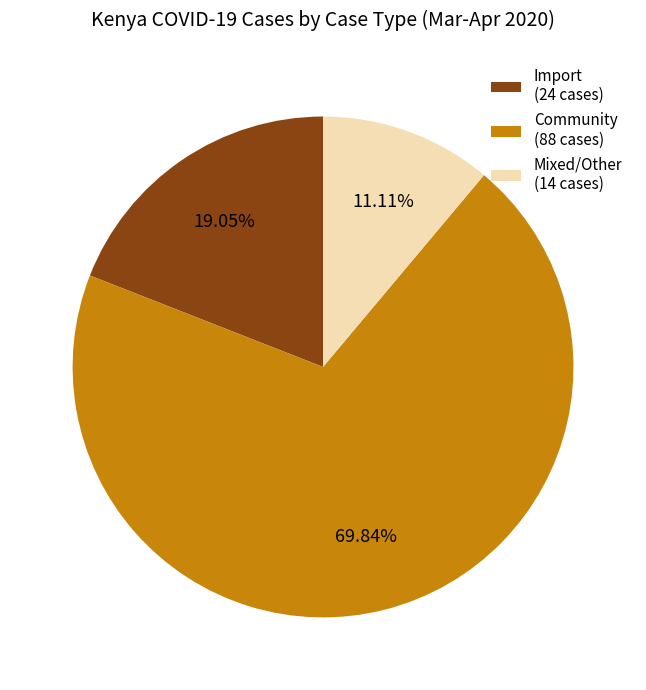

Count the number of slices in the pie.

3